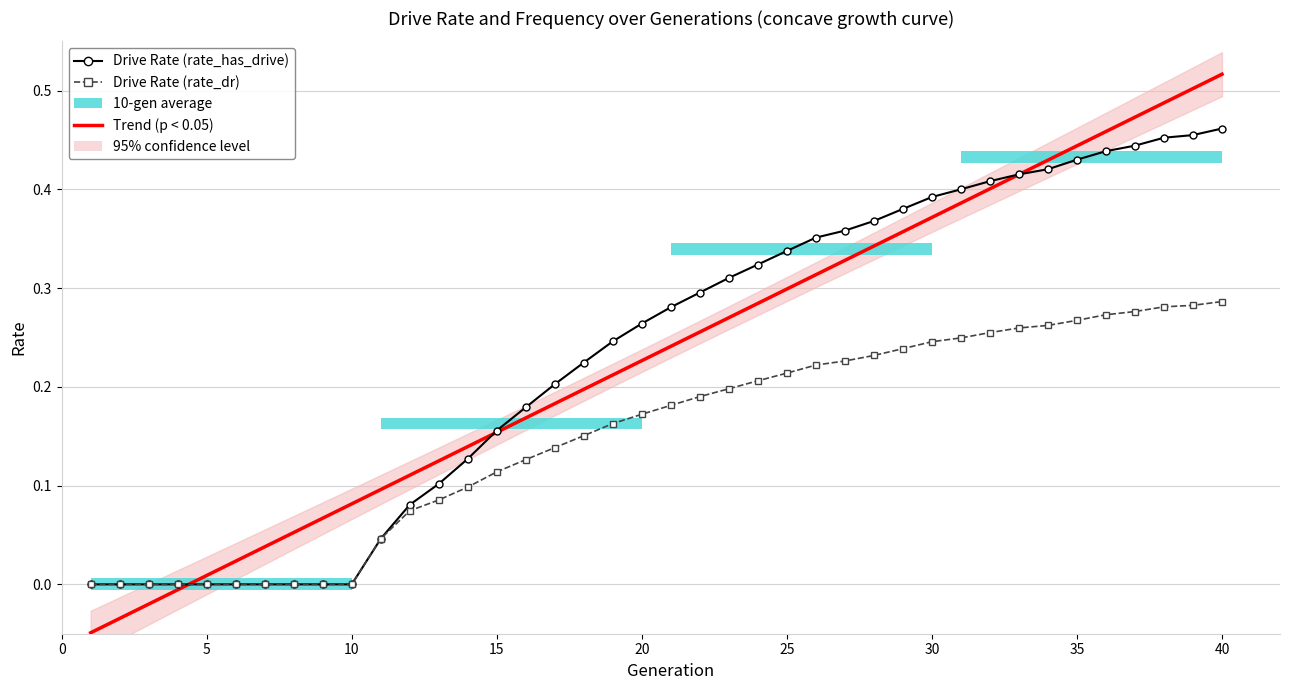

Which series changed the most between 24 and 25?

Trend (p < 0.05)